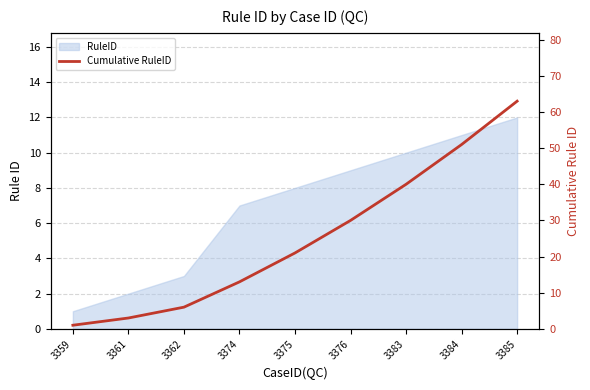

The value at 3376 is 30. True or false?

True